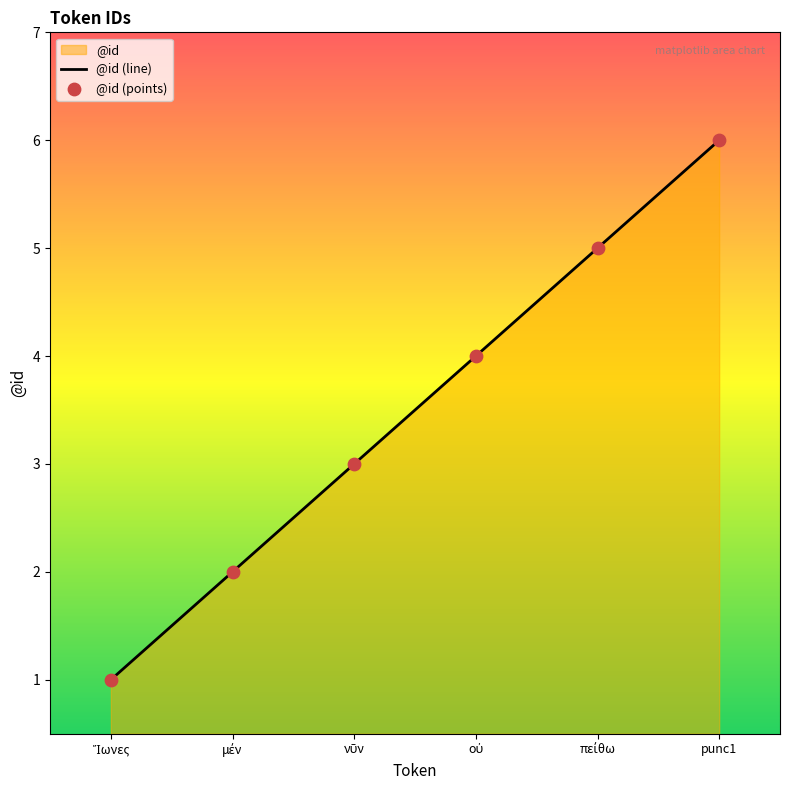

True or false: there are more than 0 points higher than both neighbors.

False